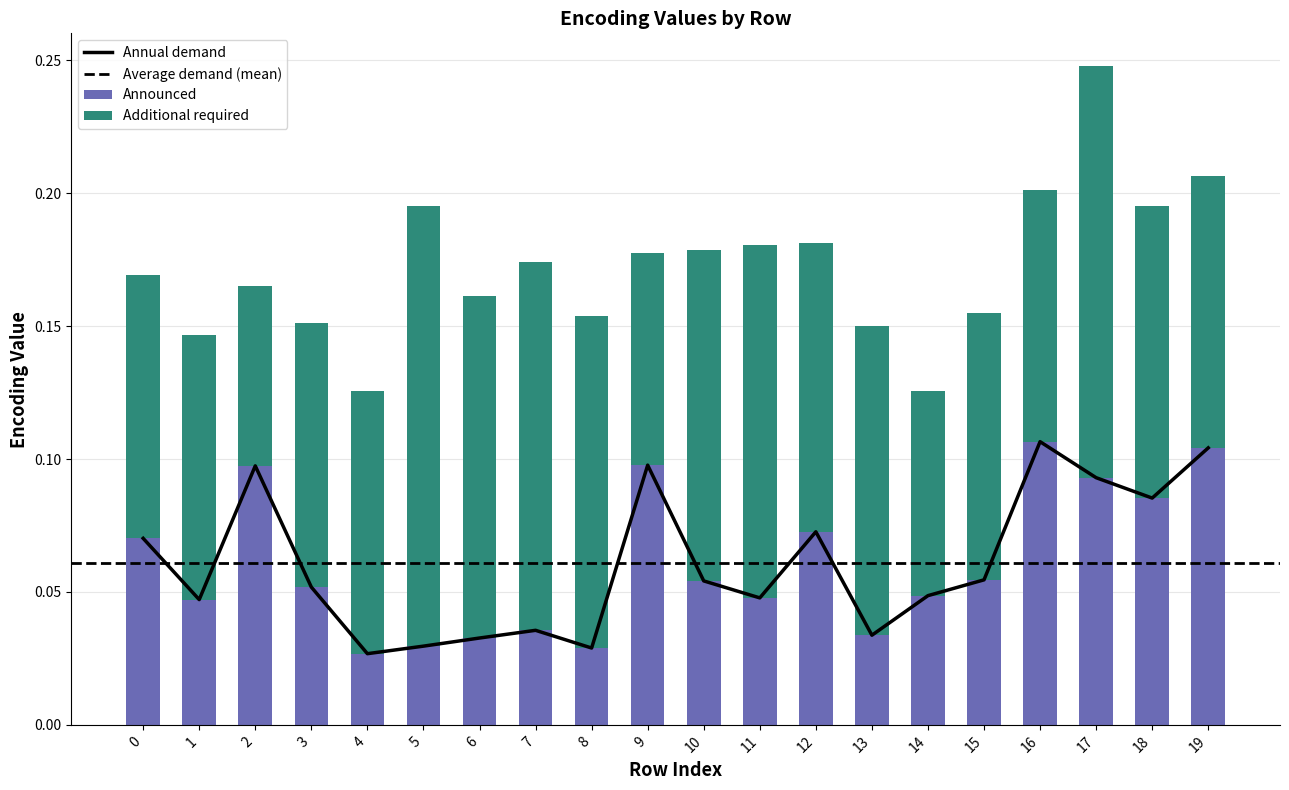

Reading left to right, transcribe all the data shown in this chart.

Announced: 0=0.1	1=0.0	2=0.1	3=0.1	4=0.0	5=0.0	6=0.0	7=0.0	8=0.0	9=0.1	10=0.1	11=0.0	12=0.1	13=0.0	14=0.0	15=0.1	16=0.1	17=0.1	18=0.1	19=0.1
Additional required: 0=0.1	1=0.1	2=0.1	3=0.1	4=0.1	5=0.2	6=0.1	7=0.1	8=0.1	9=0.1	10=0.1	11=0.1	12=0.1	13=0.1	14=0.1	15=0.1	16=0.1	17=0.2	18=0.1	19=0.1